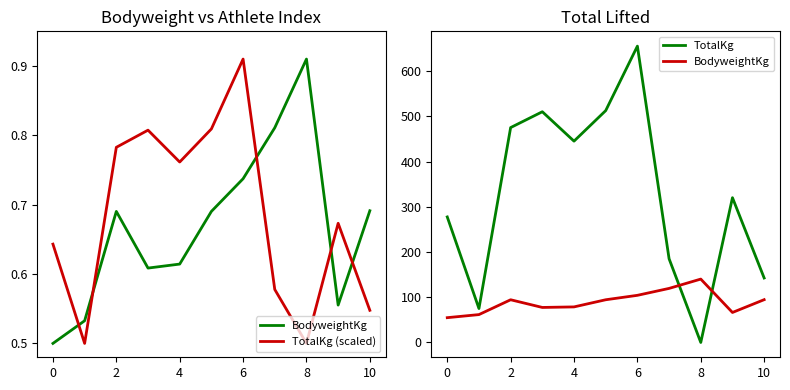

Which series has the largest total across all categories?

TotalKg